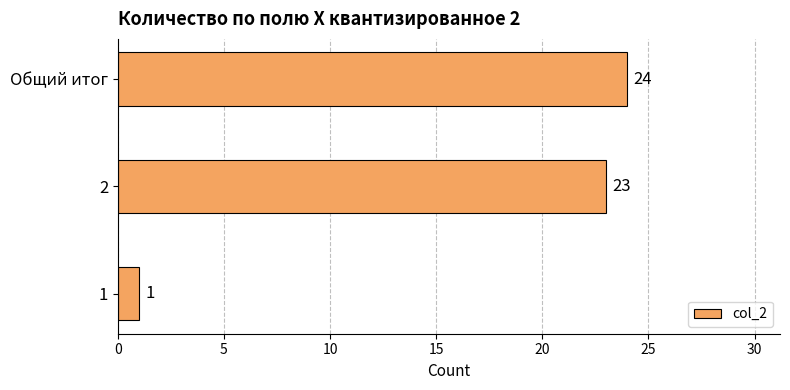

The chart shows a value of 40 at Общий итог. True or false?

False